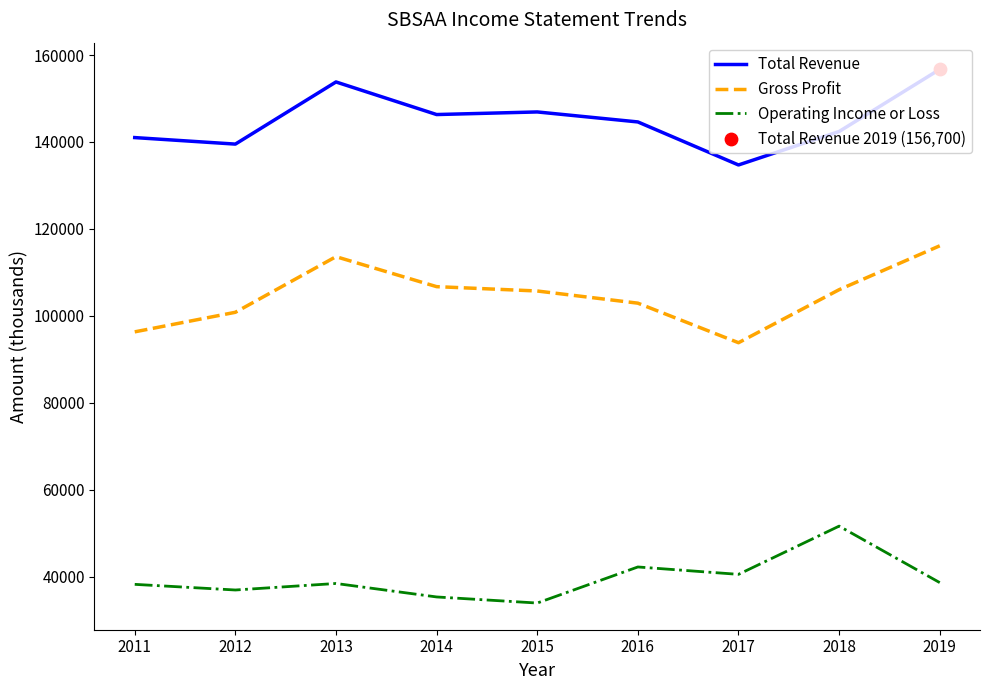

What is the total value across all series at 2017?

269000